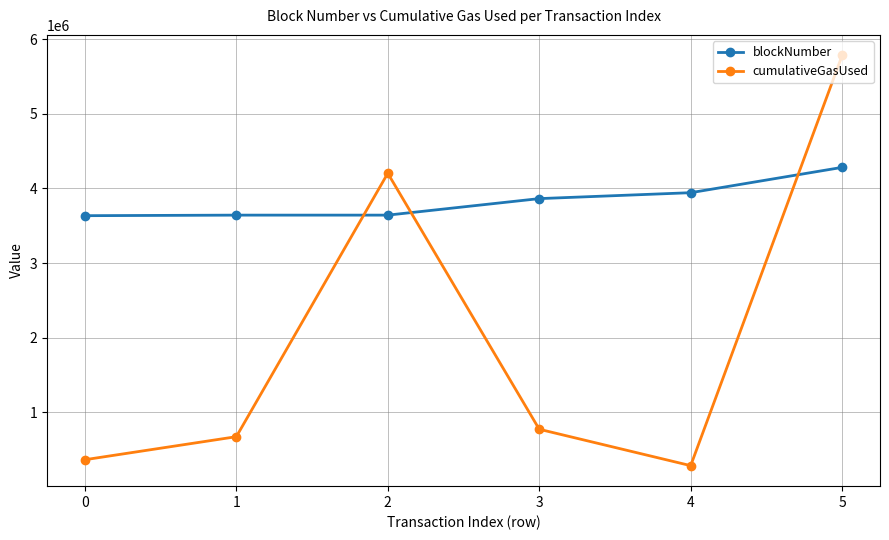

After their last crossing, which series has the higher values: blockNumber or cumulativeGasUsed?

cumulativeGasUsed